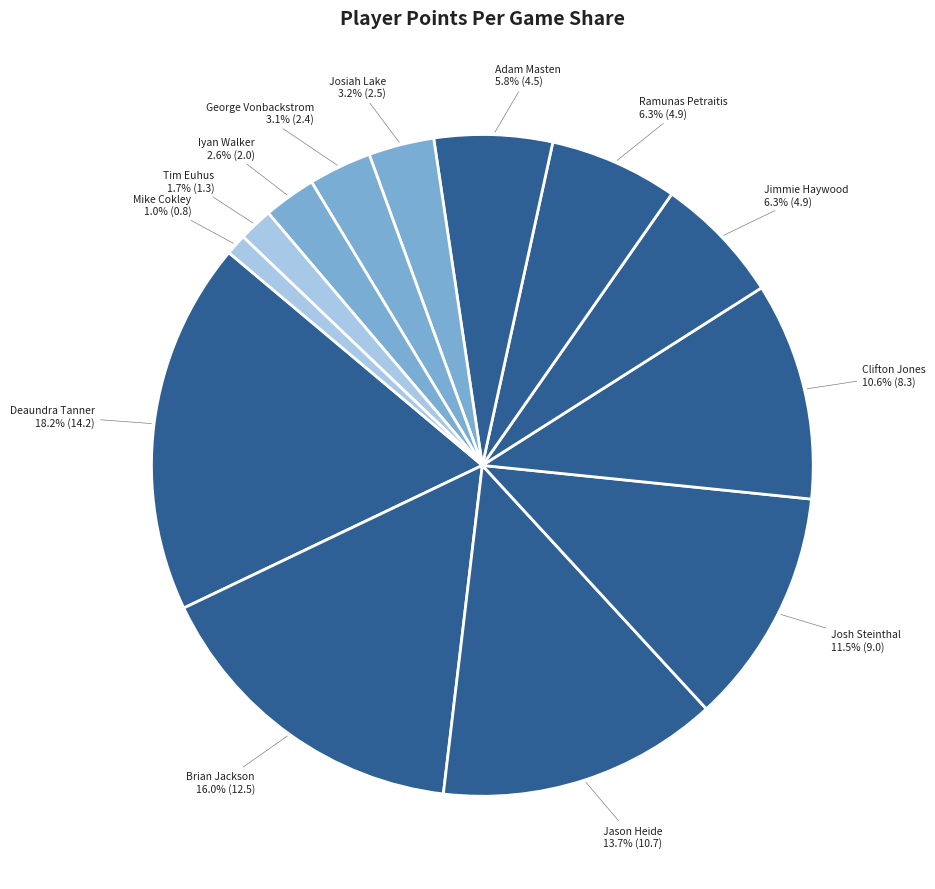

How many slices are in this pie chart?

13